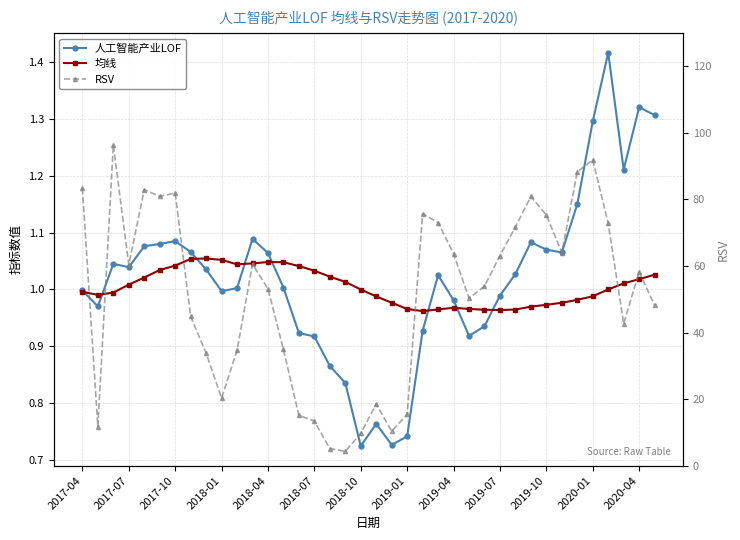

Where does the RSV series first go above 58?

2017-04